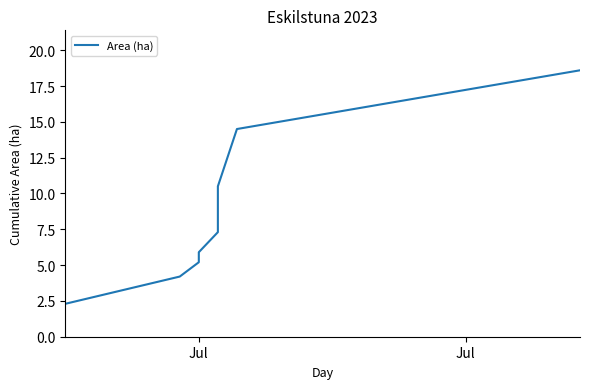

Is this an area chart (filled region under the line)?

No